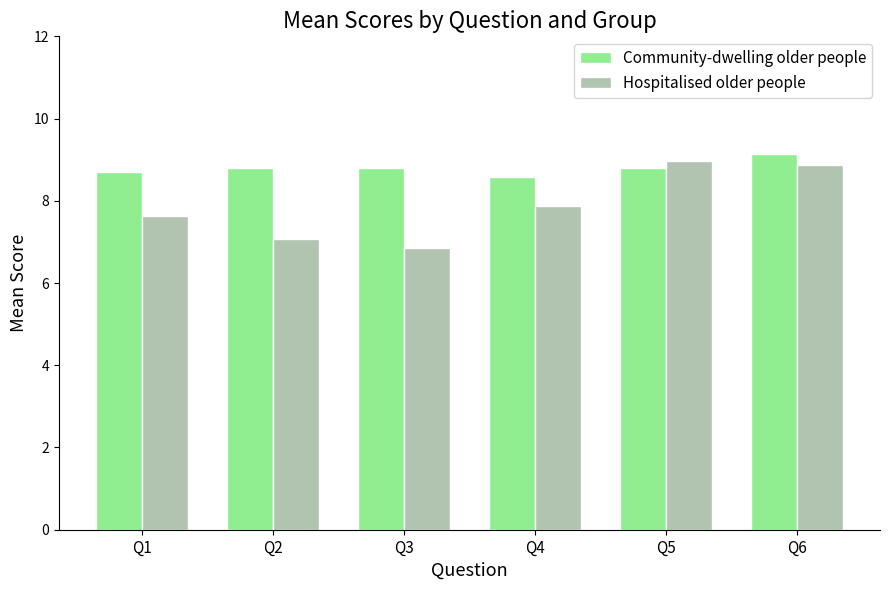

Which category has the lowest value in the Community-dwelling older people series?

Q4